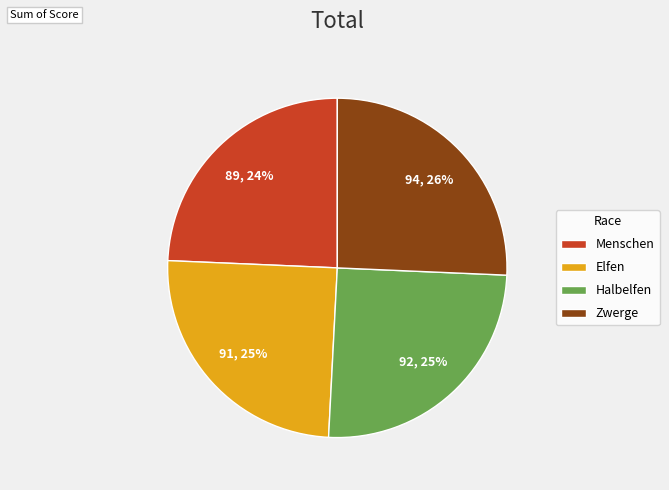

Is it true that Zwerge is 33% of the pie?

False